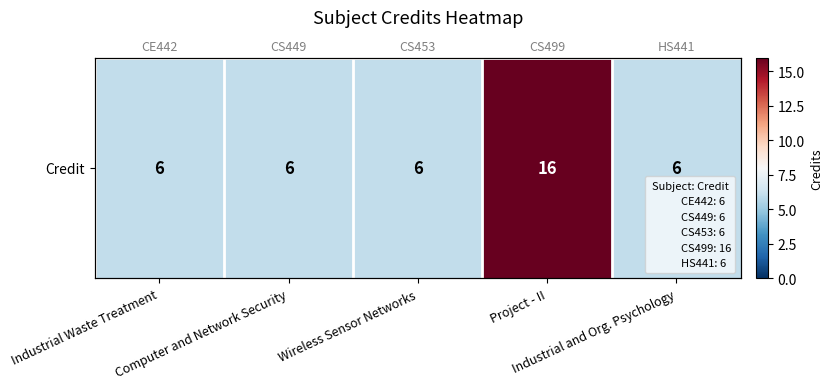

The value at Project - II is 16. True or false?

True